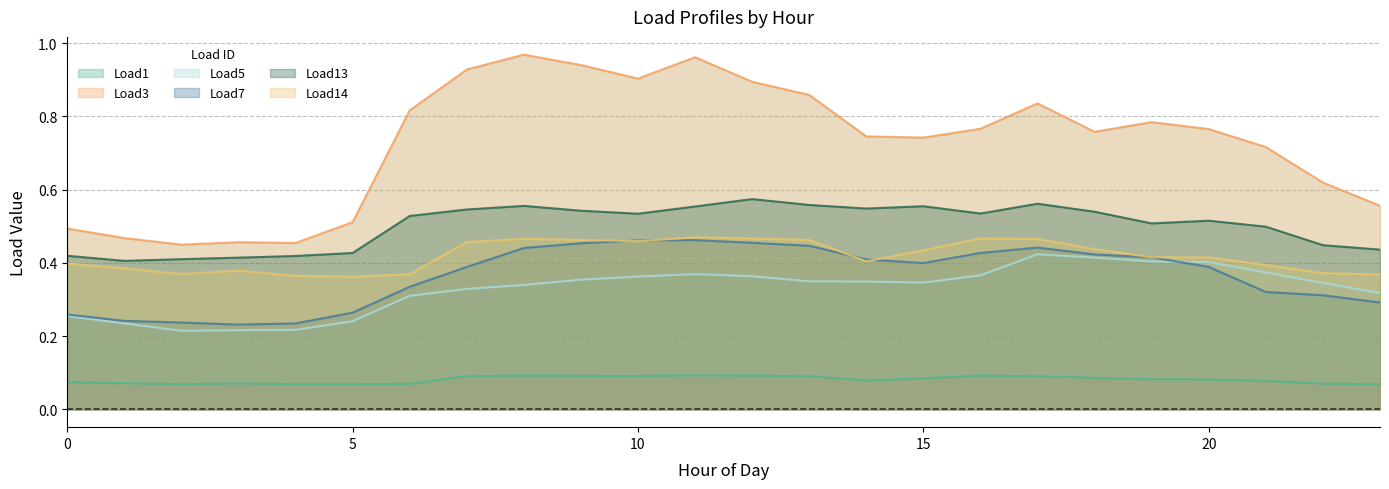

Reading left to right, transcribe all the data shown in this chart.

Load1: 0=0.1	1=0.1	2=0.1	3=0.1	4=0.1	5=0.1	6=0.1	7=0.1	8=0.1	9=0.1	10=0.1	11=0.1	12=0.1	13=0.1	14=0.1	15=0.1	16=0.1	17=0.1	18=0.1	19=0.1	20=0.1	21=0.1	22=0.1	23=0.1
Load3: 0=0.5	1=0.5	2=0.4	3=0.5	4=0.5	5=0.5	6=0.8	7=0.9	8=1.0	9=0.9	10=0.9	11=1.0	12=0.9	13=0.9	14=0.7	15=0.7	16=0.8	17=0.8	18=0.8	19=0.8	20=0.8	21=0.7	22=0.6	23=0.6
Load5: 0=0.3	1=0.2	2=0.2	3=0.2	4=0.2	5=0.2	6=0.3	7=0.3	8=0.3	9=0.4	10=0.4	11=0.4	12=0.4	13=0.3	14=0.3	15=0.3	16=0.4	17=0.4	18=0.4	19=0.4	20=0.4	21=0.4	22=0.3	23=0.3
Load7: 0=0.3	1=0.2	2=0.2	3=0.2	4=0.2	5=0.3	6=0.3	7=0.4	8=0.4	9=0.5	10=0.5	11=0.5	12=0.5	13=0.4	14=0.4	15=0.4	16=0.4	17=0.4	18=0.4	19=0.4	20=0.4	21=0.3	22=0.3	23=0.3
Load13: 0=0.4	1=0.4	2=0.4	3=0.4	4=0.4	5=0.4	6=0.5	7=0.5	8=0.6	9=0.5	10=0.5	11=0.6	12=0.6	13=0.6	14=0.5	15=0.6	16=0.5	17=0.6	18=0.5	19=0.5	20=0.5	21=0.5	22=0.4	23=0.4
Load14: 0=0.4	1=0.4	2=0.4	3=0.4	4=0.4	5=0.4	6=0.4	7=0.5	8=0.5	9=0.5	10=0.5	11=0.5	12=0.5	13=0.5	14=0.4	15=0.4	16=0.5	17=0.5	18=0.4	19=0.4	20=0.4	21=0.4	22=0.4	23=0.4